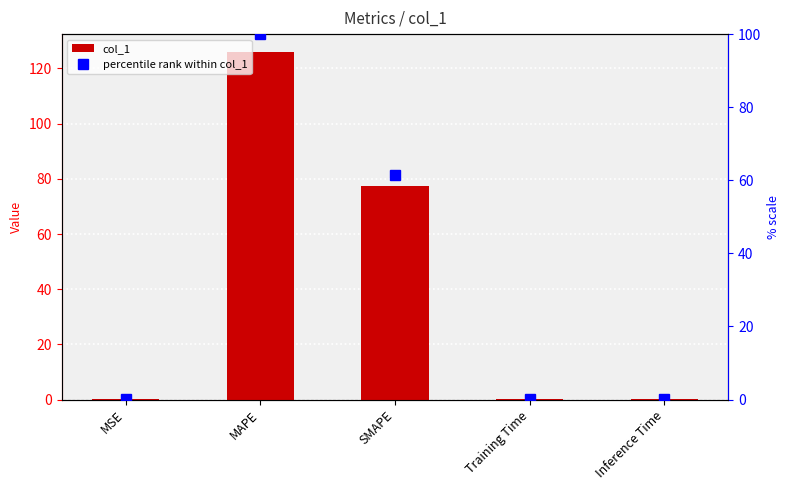

What is the sum of the col_1 values at Training Time and MAPE?

126.2